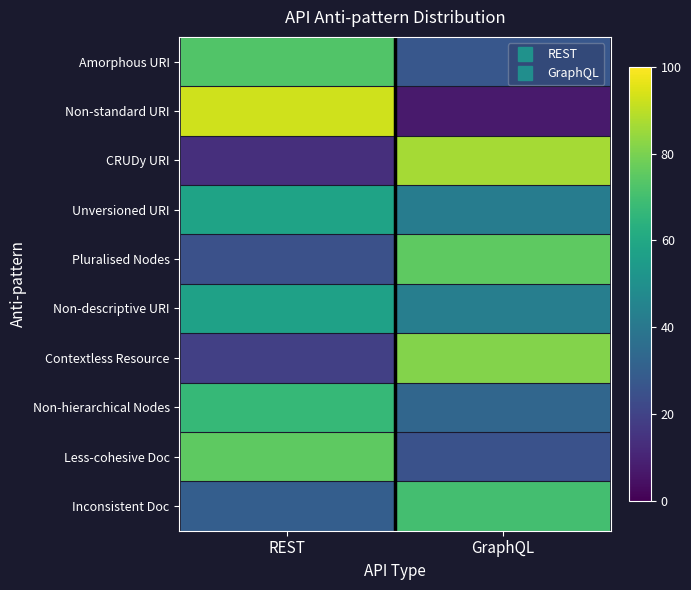

Rank the series by their maximum value, from lowest to highest.

Non-descriptive URI, Unversioned URI, Non-hierarchical Nodes, Inconsistent Doc, Amorphous URI, Less-cohesive Doc, Pluralised Nodes, Contextless Resource, CRUDy URI, Non-standard URI